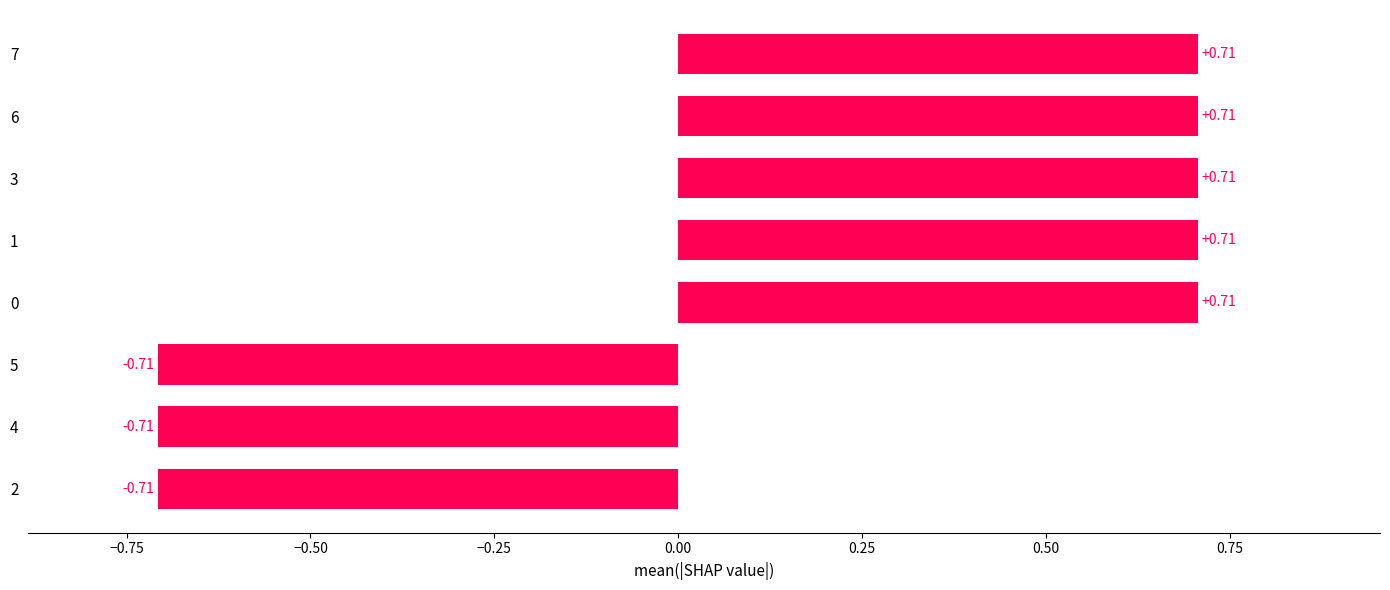

What is the change in value from 5 to 1?

+1.4